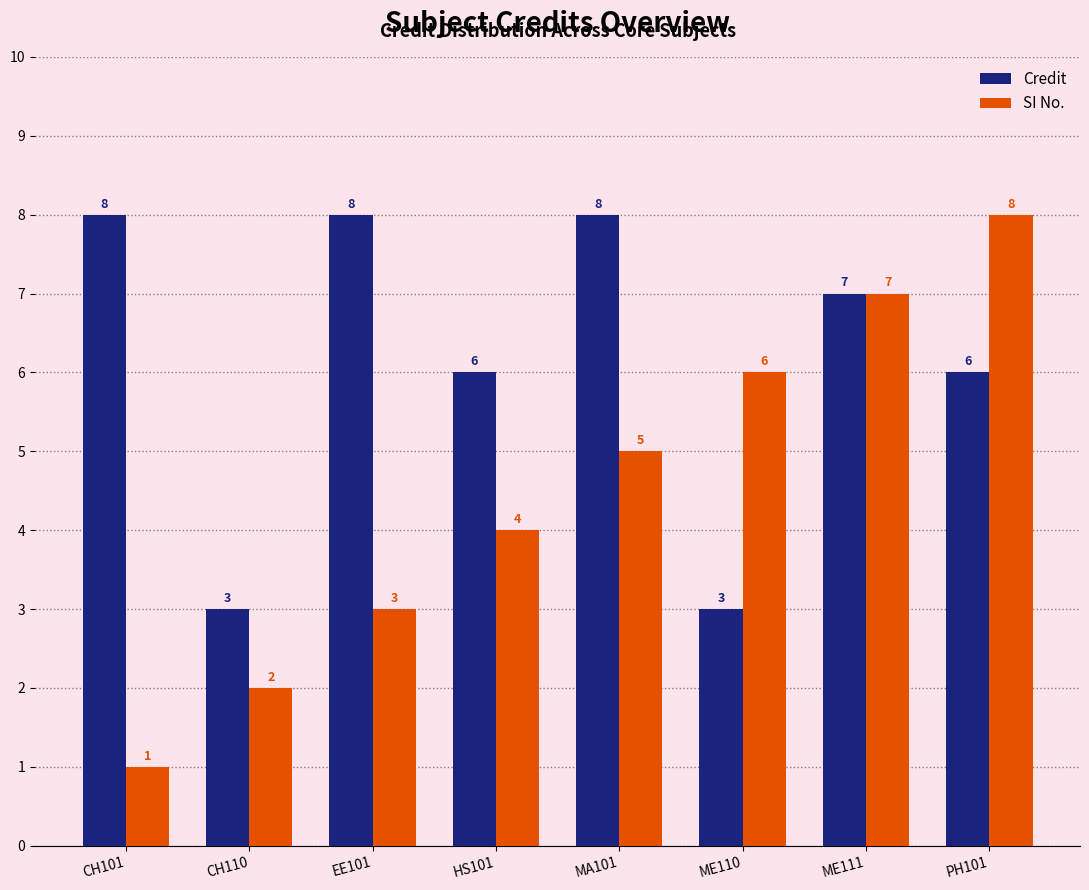

What is the value of the Credit bar at the 7th from the left?

7